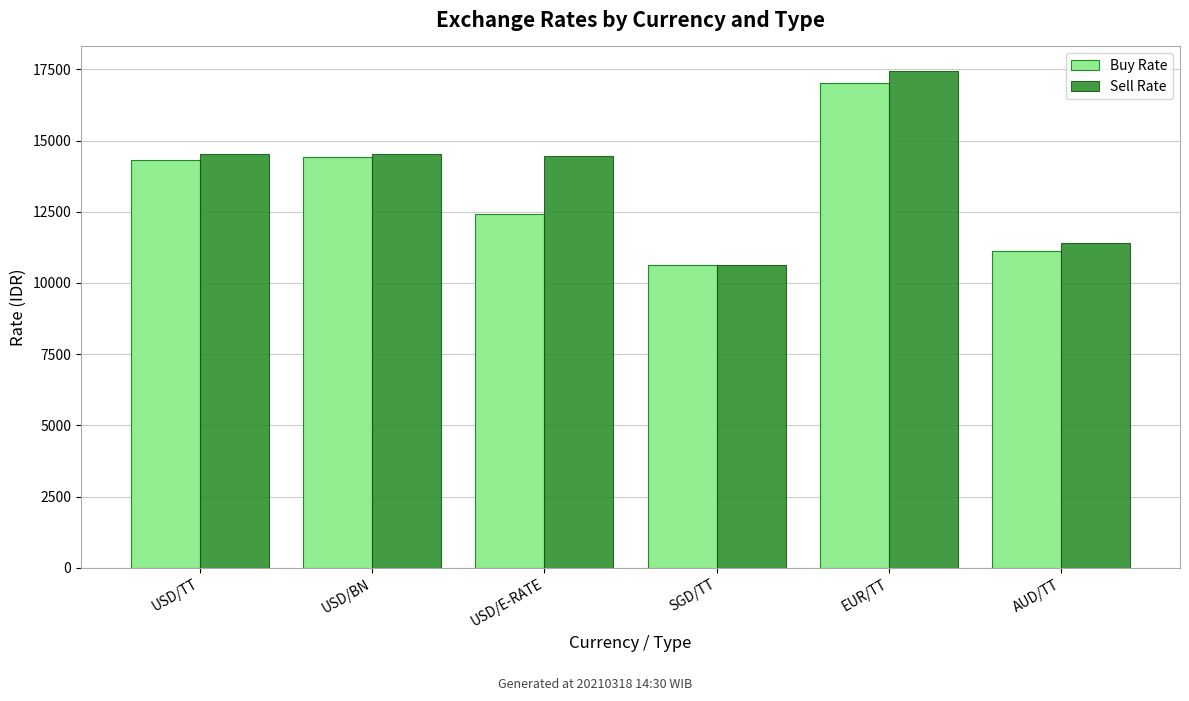

How many bars are there in total?

12